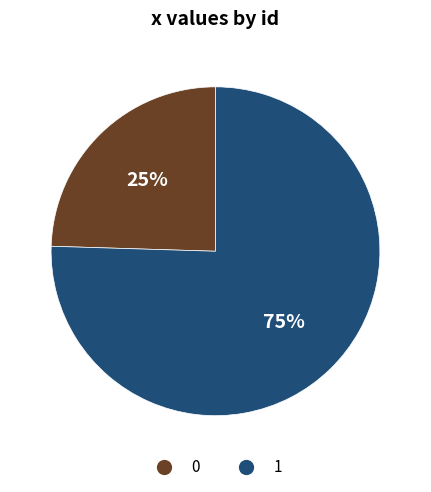

Which category has the biggest portion of the pie?

1